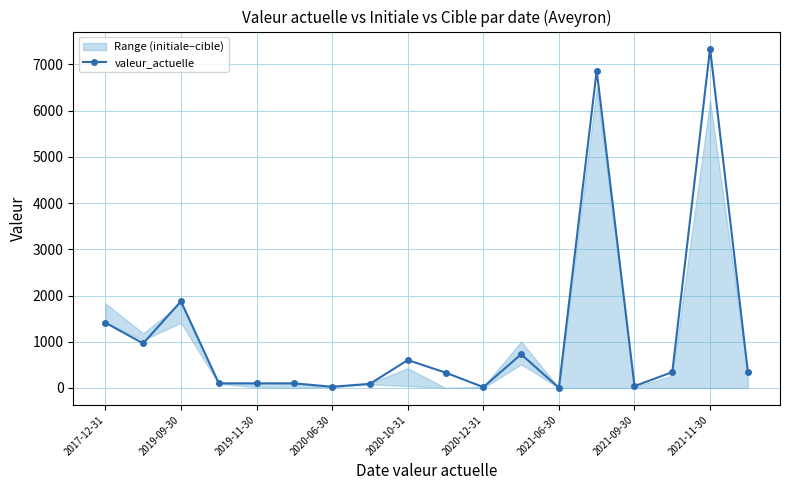

How many values in the valeur_actuelle series are below 343?

9